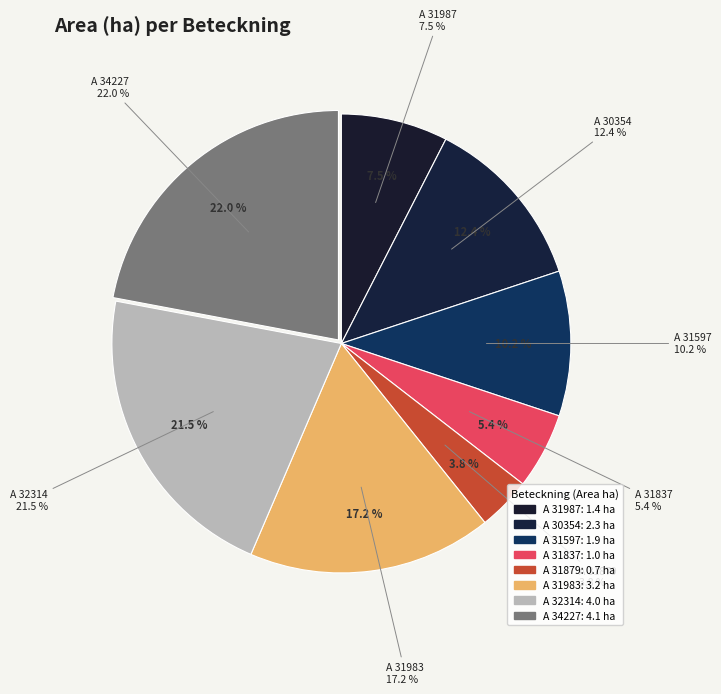

Rank the categories by value from highest to lowest.

A 34227-2023, A 32314-2023, A 31983-2023, A 30354-2023, A 31597-2023, A 31987-2023, A 31837-2023, A 31879-2023